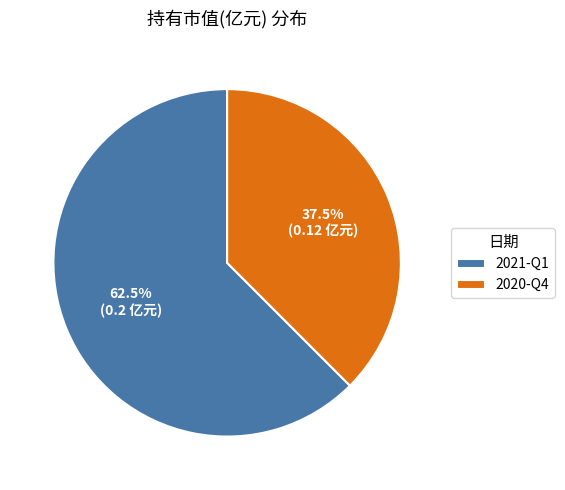

Which category accounts for the majority?

2021-Q1